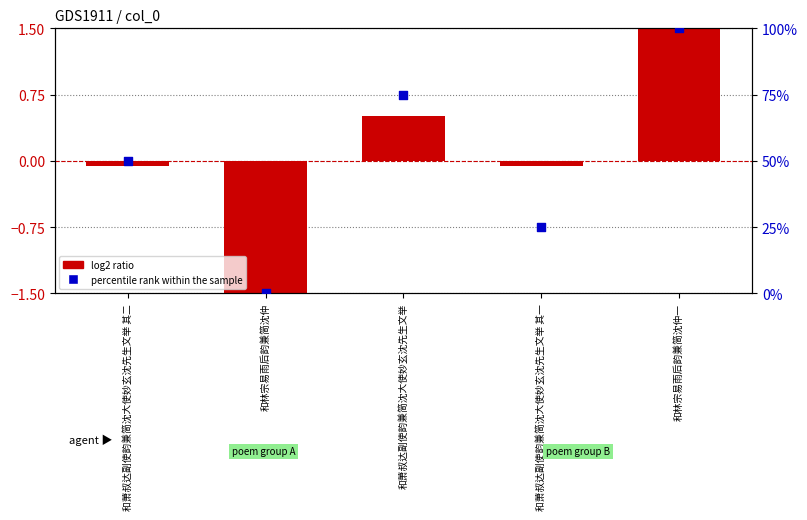

What are all the series names shown in the legend?

log2 ratio, percentile rank within the sample